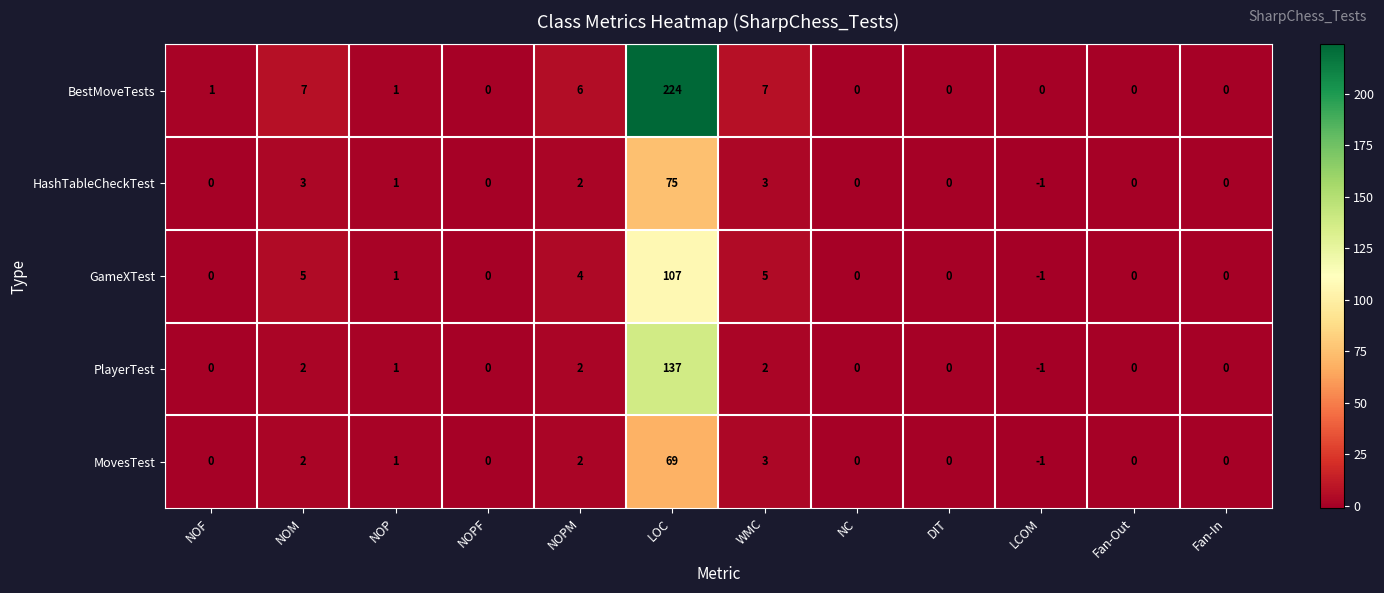

How many data points in BestMoveTests are less than 1?

6